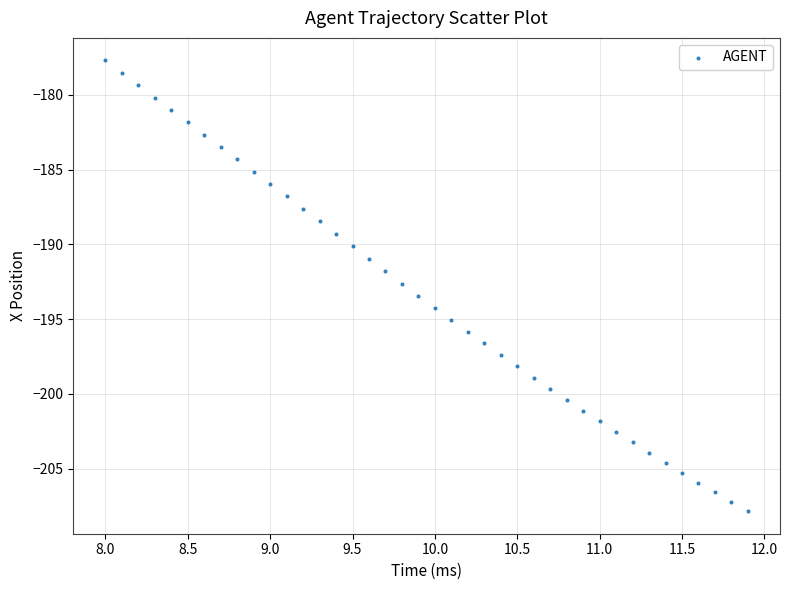

What is the range of Y values (max minus min)?

30.1